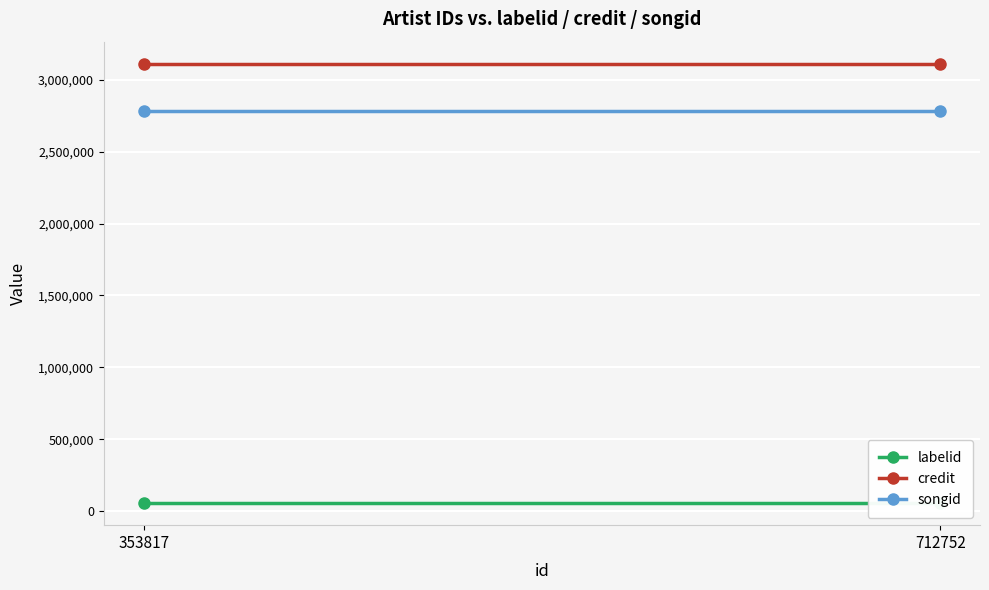

What is the smallest value displayed?

56925